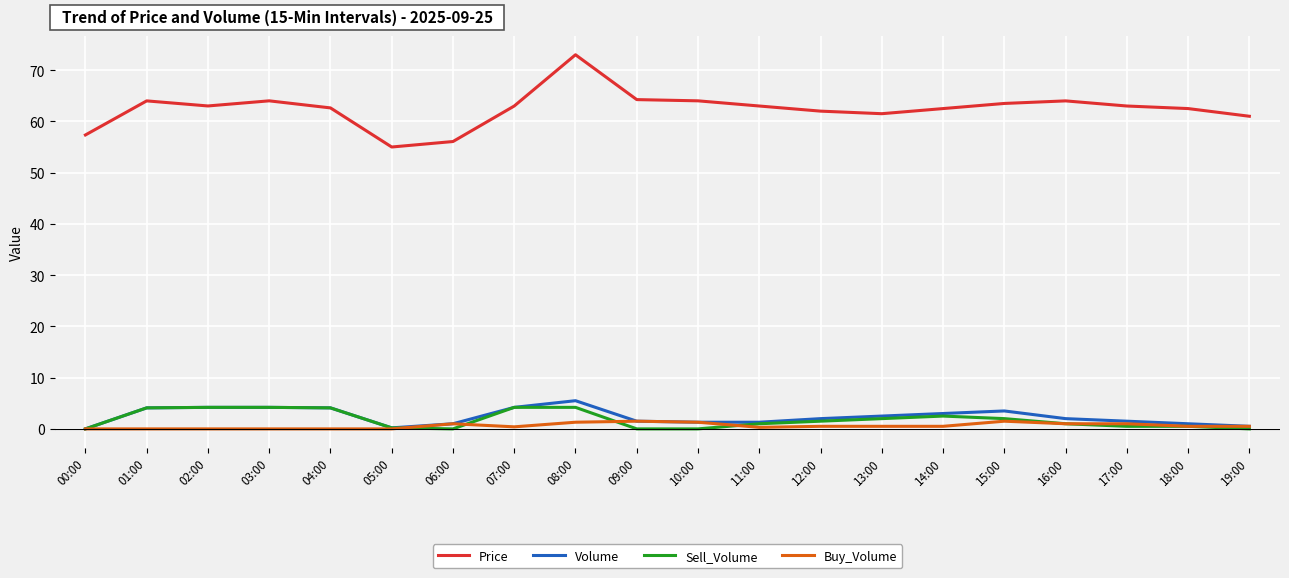

Which series has the largest total across all categories?

Price